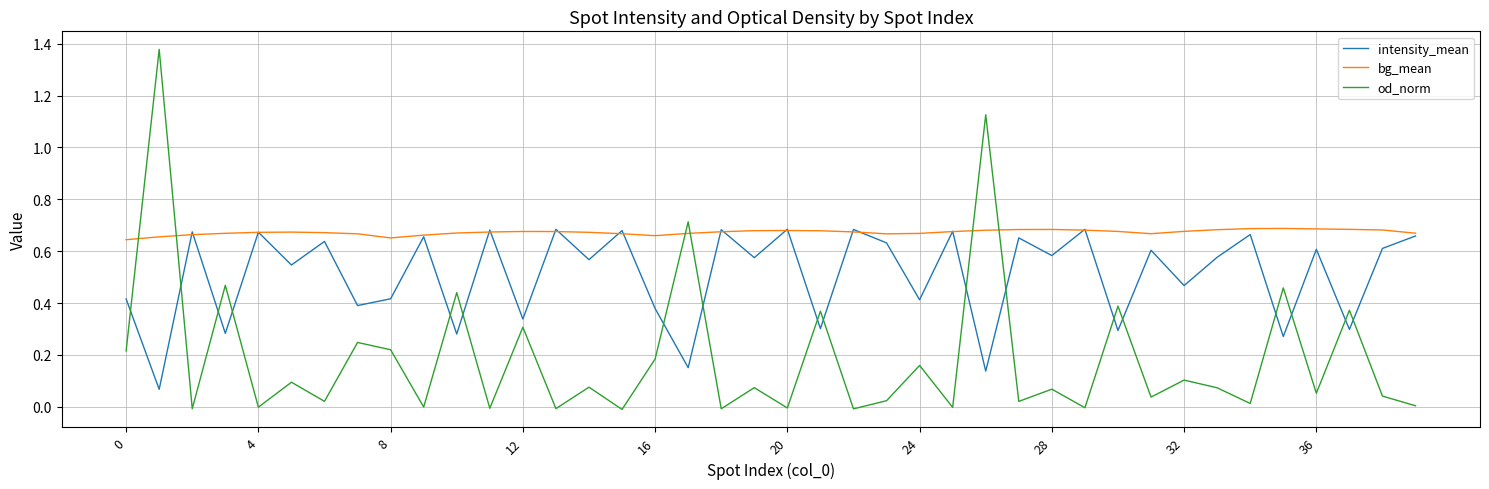

Which series has the largest range (max minus min)?

od_norm